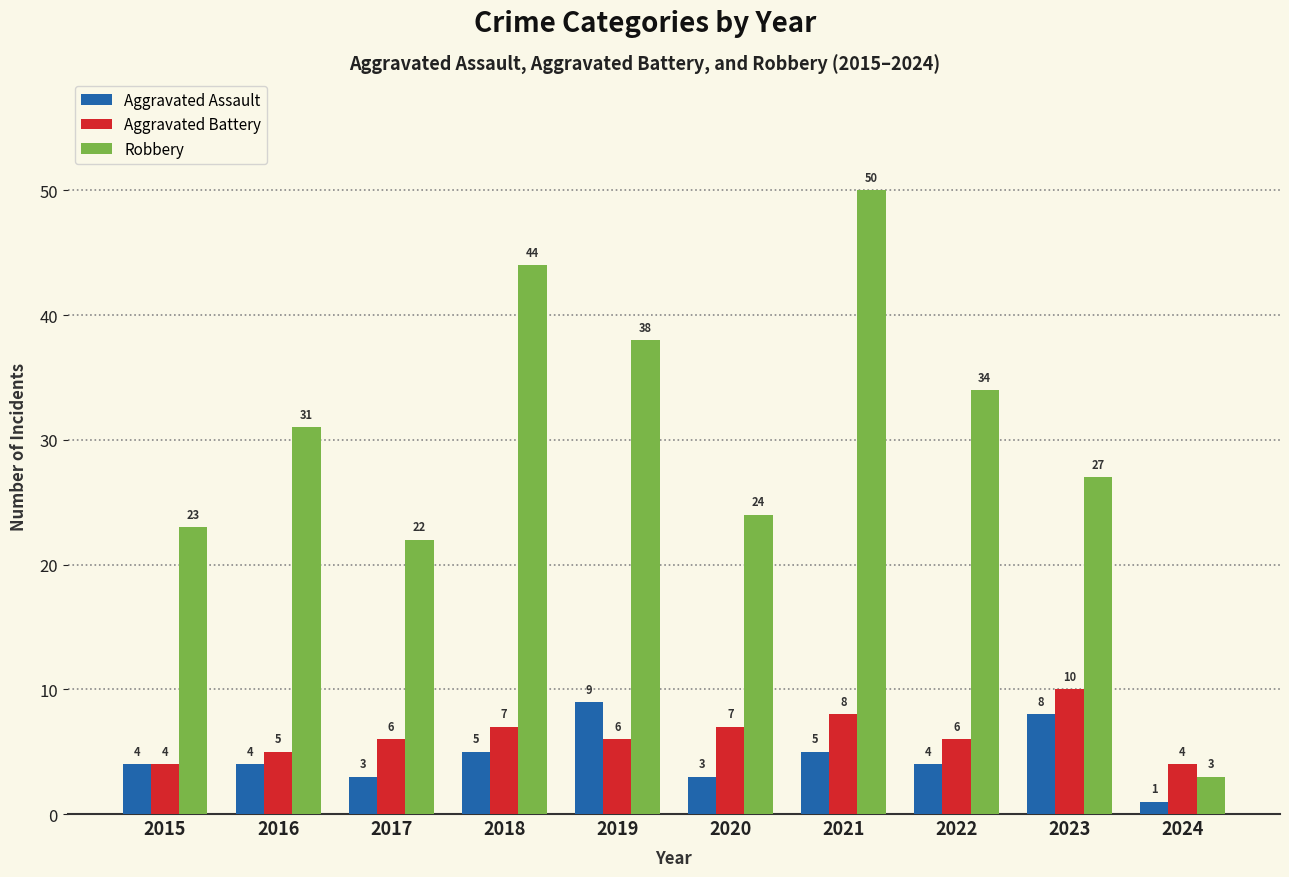

List the series in order of their peak value, lowest first.

Aggravated Assault, Aggravated Battery, Robbery